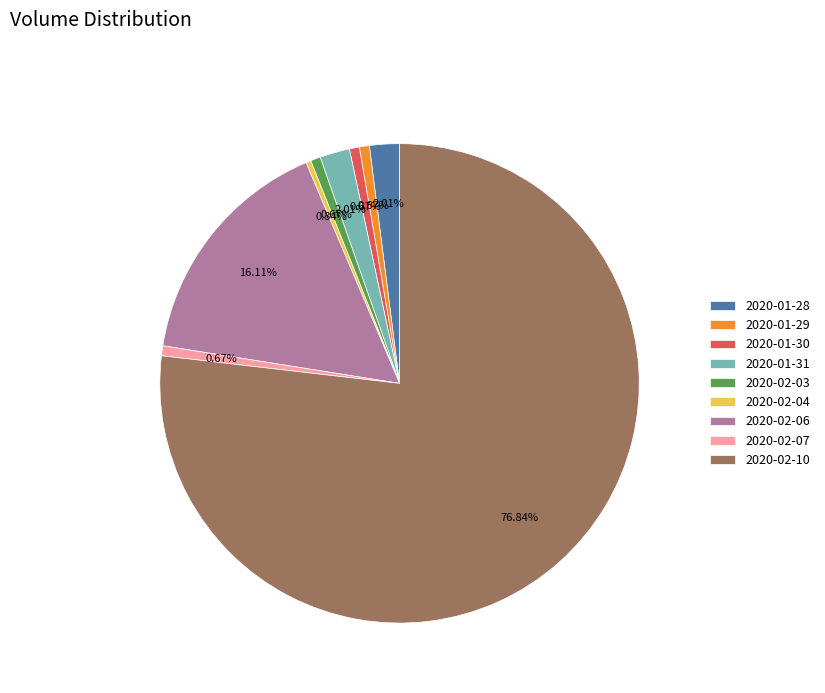

What percentage is the 2020-01-29 slice, to the nearest percent?

1%